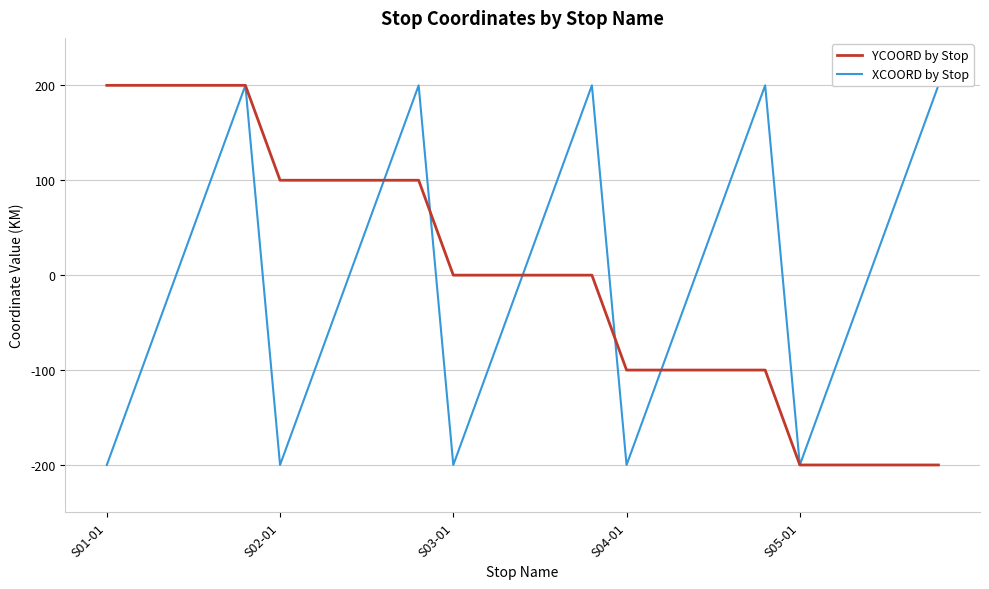

At which label does YCOORD by Stop first exceed 0?

S01-01